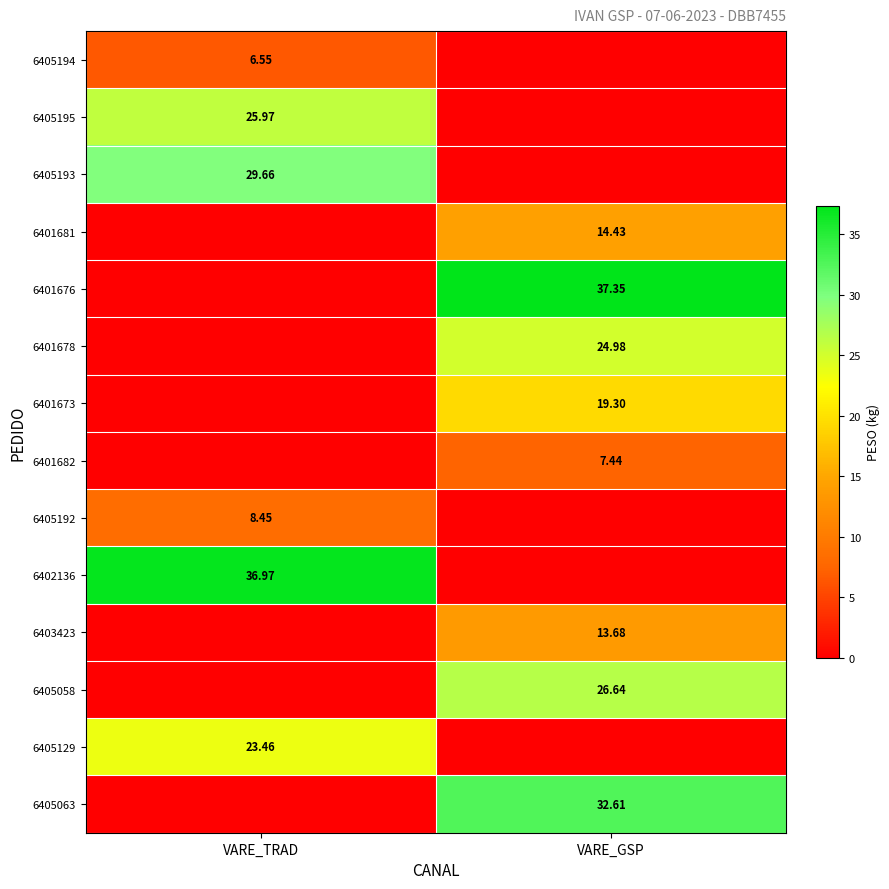

Rank the series at VARE_GSP from highest to lowest value.

6401676, 6405063, 6405058, 6401678, 6401673, 6401681, 6403423, 6401682, 6405194, 6405195, 6405193, 6405192, 6402136, 6405129